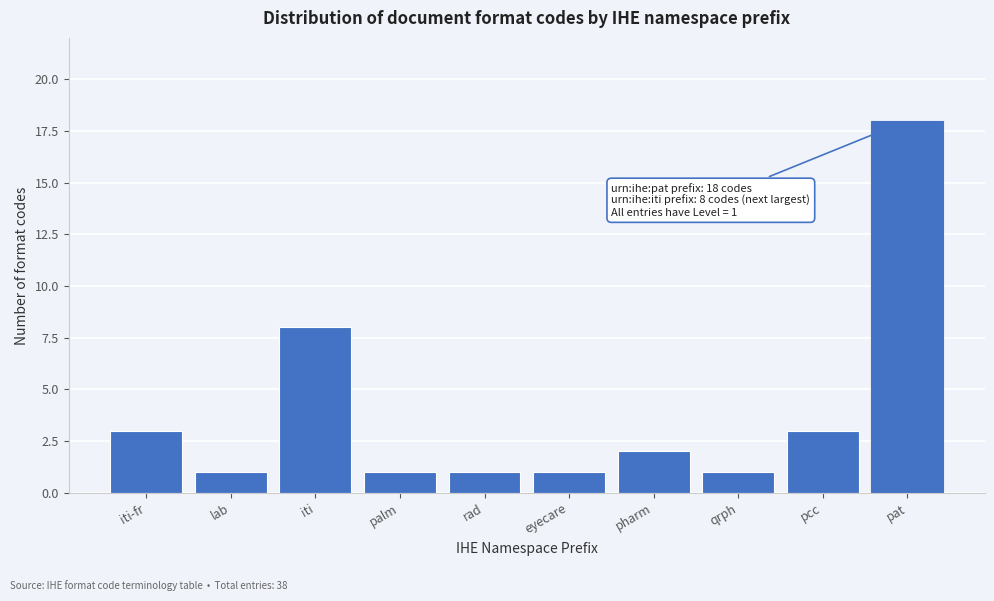

Reading left to right, what are all the values shown in this chart?

iti-fr=3	lab=1	iti=8	palm=1	rad=1	eyecare=1	pharm=2	qrph=1	pcc=3	pat=18